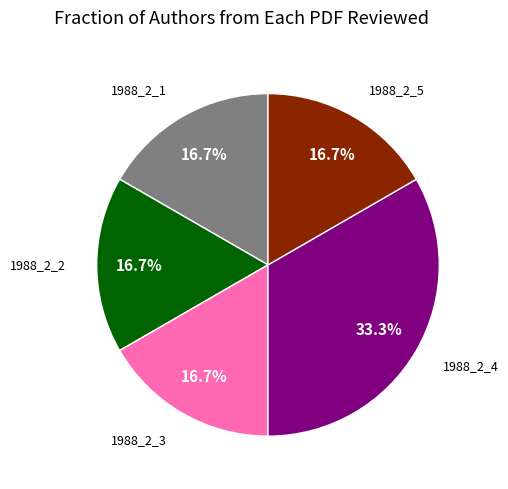

Is there any slice that represents more than half of the pie?

No